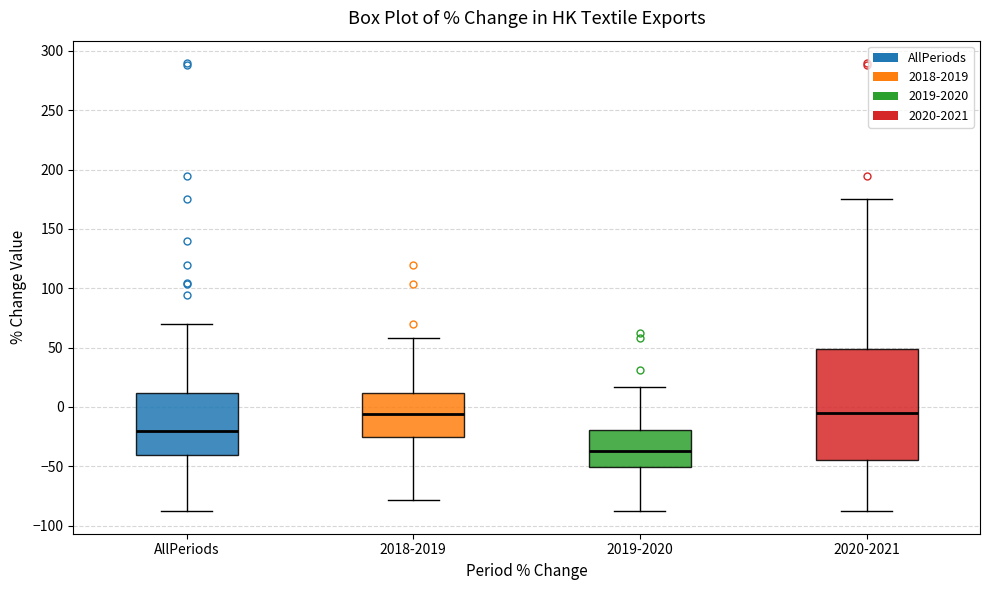

Reading left to right, read every box against the y-axis: the position of its median line, the range the box covers, and the ends of its whiskers. The values are not printed on the chart, so give them approximately, as read against the axis.

AllPeriods: median -20, box -40 to 10, whiskers -90 to 70
2018-2019: median -5, box -25 to 10, whiskers -80 to 60
2019-2020: median -35, box -50 to -20, whiskers -90 to 15
2020-2021: median -5, box -45 to 50, whiskers -85 to 175